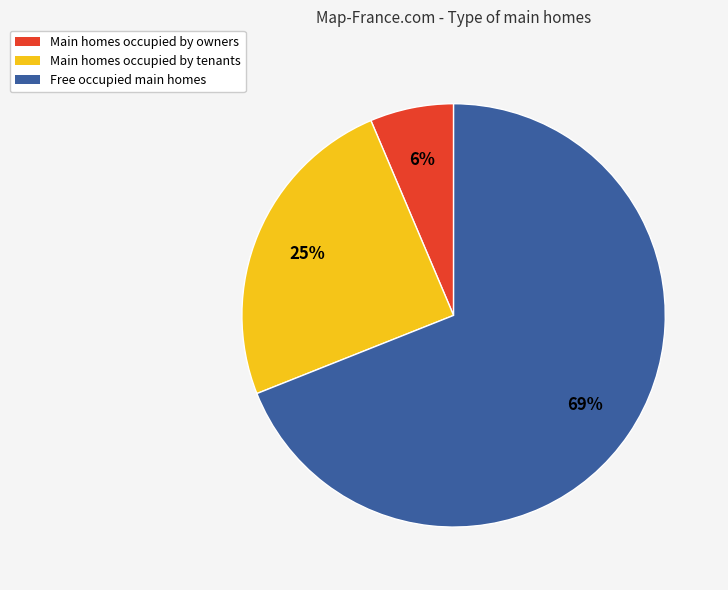

To the nearest percent, what is the difference between the Main homes occupied by tenants and Free occupied main homes slice percentages?

44%